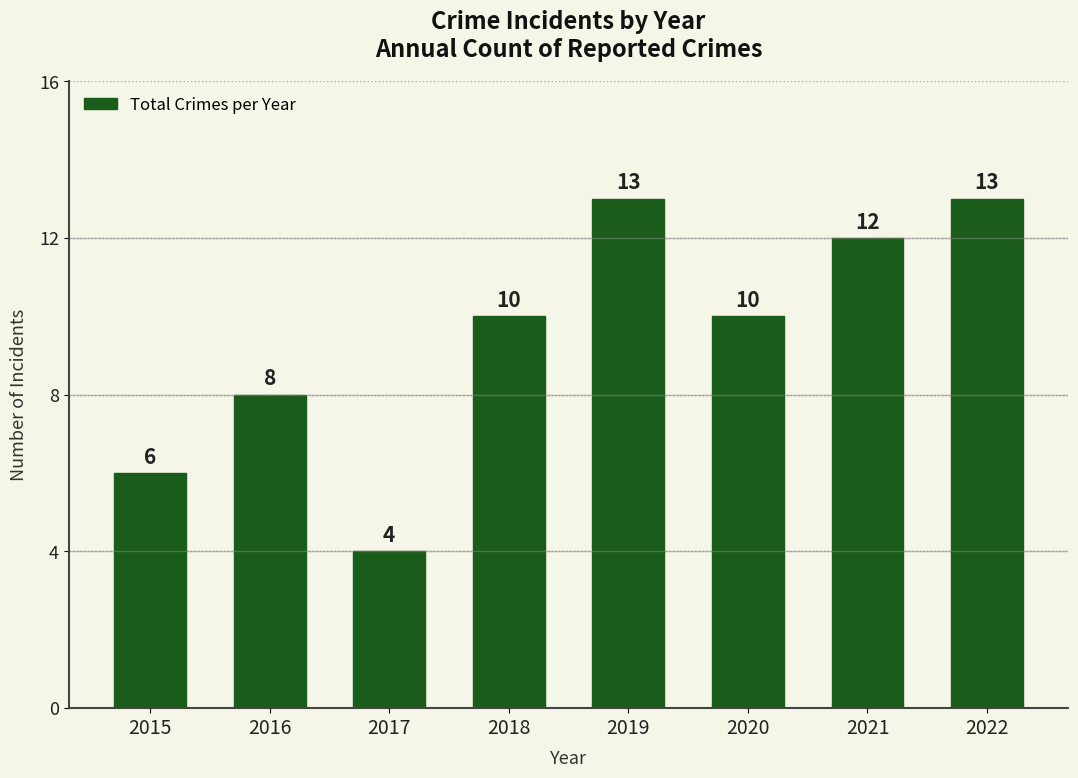

What is the approximate value at 2018?

10